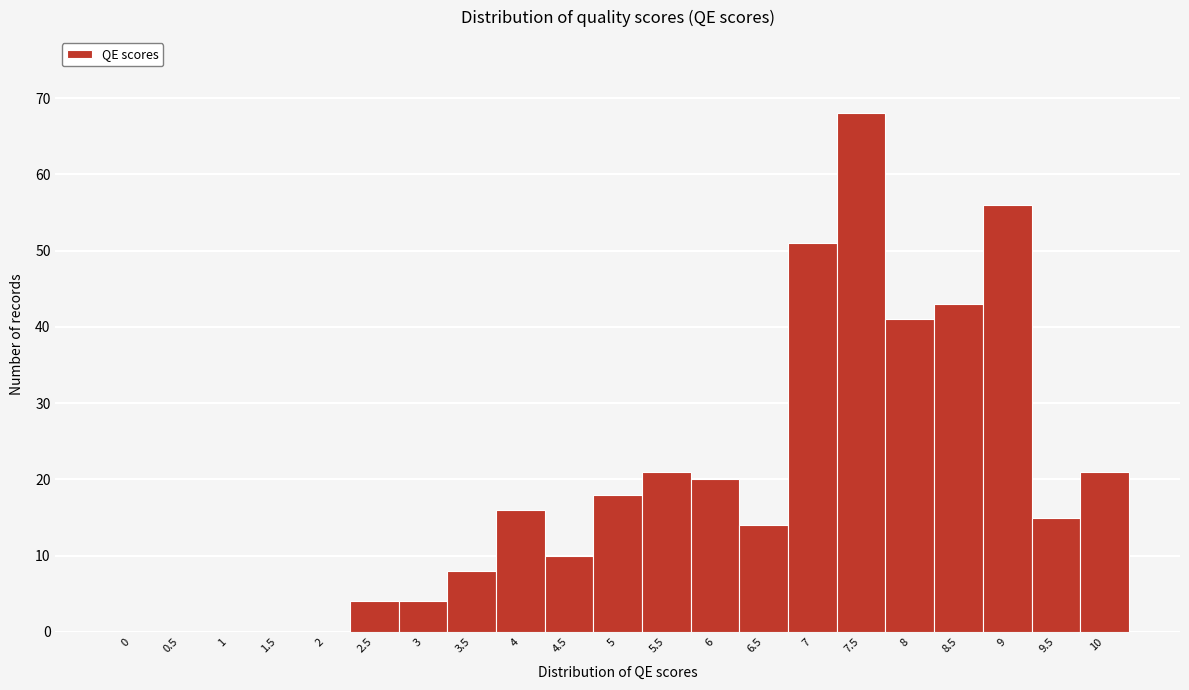

Reading left to right, transcribe this chart: for each bar, give the range it covers on the x-axis and its height. The values are not printed on the chart, so give them approximately, as read against the axis.

-0.25 to 0.25: 0
0.25 to 0.75: 0
0.75 to 1.25: 0
1.25 to 1.75: 0
1.75 to 2.25: 0
2.25 to 2.75: 4
2.75 to 3.25: 4
3.25 to 3.75: 8
3.75 to 4.25: 16
4.25 to 4.75: 10
4.75 to 5.25: 18
5.25 to 5.75: 21
5.75 to 6.25: 20
6.25 to 6.75: 14
6.75 to 7.25: 51
7.25 to 7.75: 68
7.75 to 8.25: 41
8.25 to 8.75: 43
8.75 to 9.25: 56
9.25 to 9.75: 15
9.75 to 10.25: 21